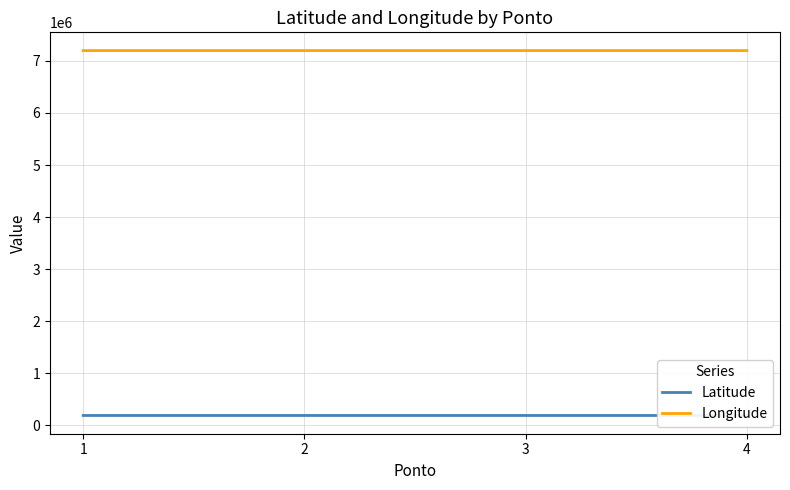

Is the value of Longitude at 3 greater than the value of Latitude at 3?

Yes